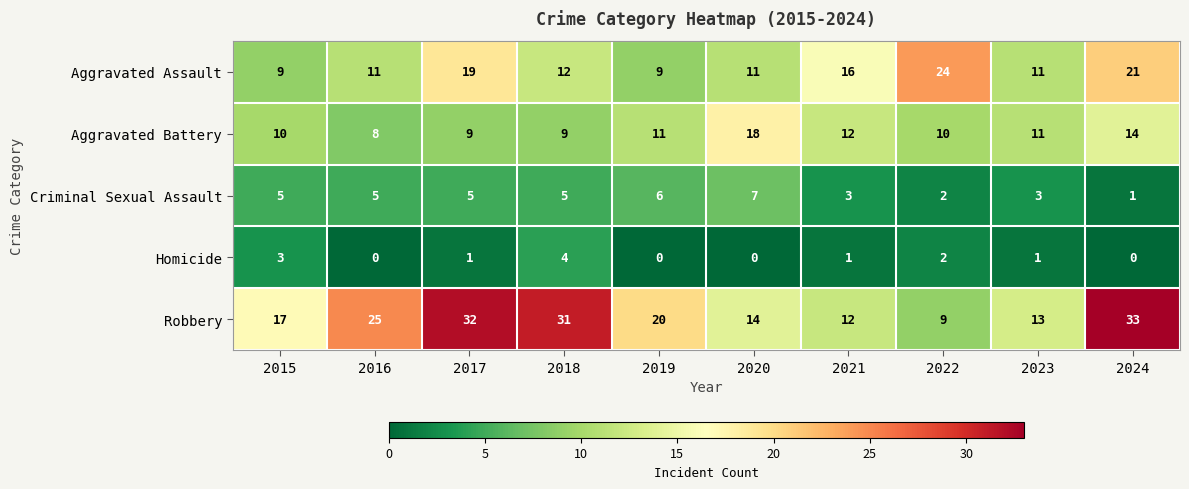

What is the difference between the Aggravated Assault values at 2017 and 2023?

8